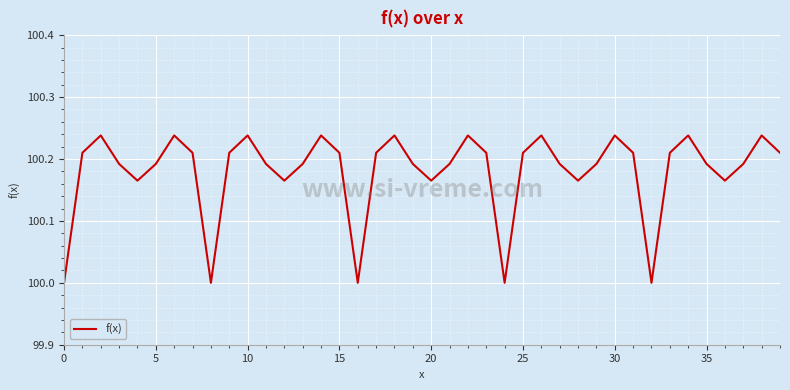

What is the smallest value displayed?

100.0